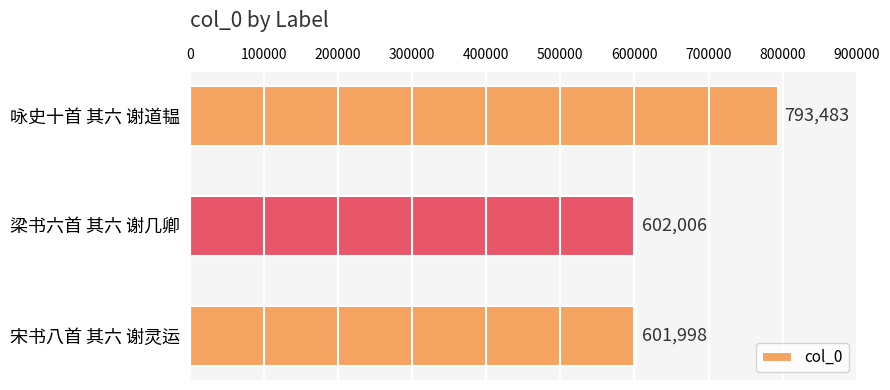

Rank the categories by value from highest to lowest.

咏史十首 其六 谢道韫, 梁书六首 其六 谢几卿, 宋书八首 其六 谢灵运